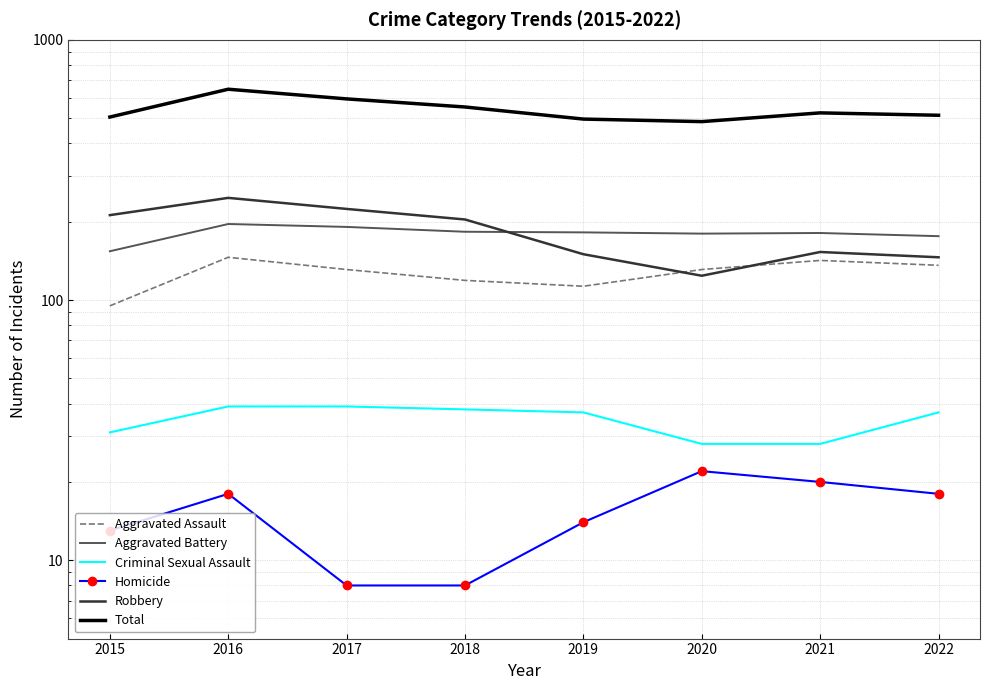

What is the difference between the Total values at 2020 and 2016?

161